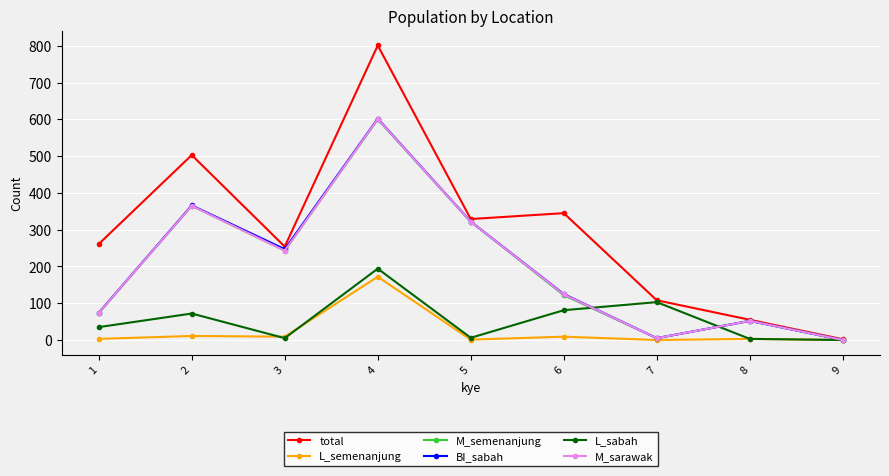

Count the number of data series in this chart.

6